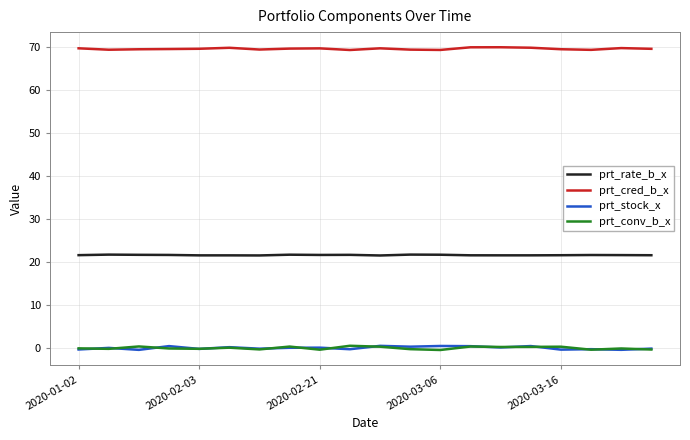

True or false: prt_conv_b_x and prt_cred_b_x intersect in this chart.

False